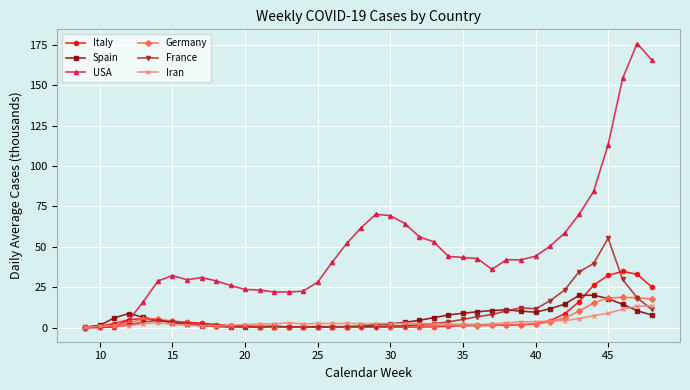

True or false: Germany has more than 1 points higher than both neighbors.

True